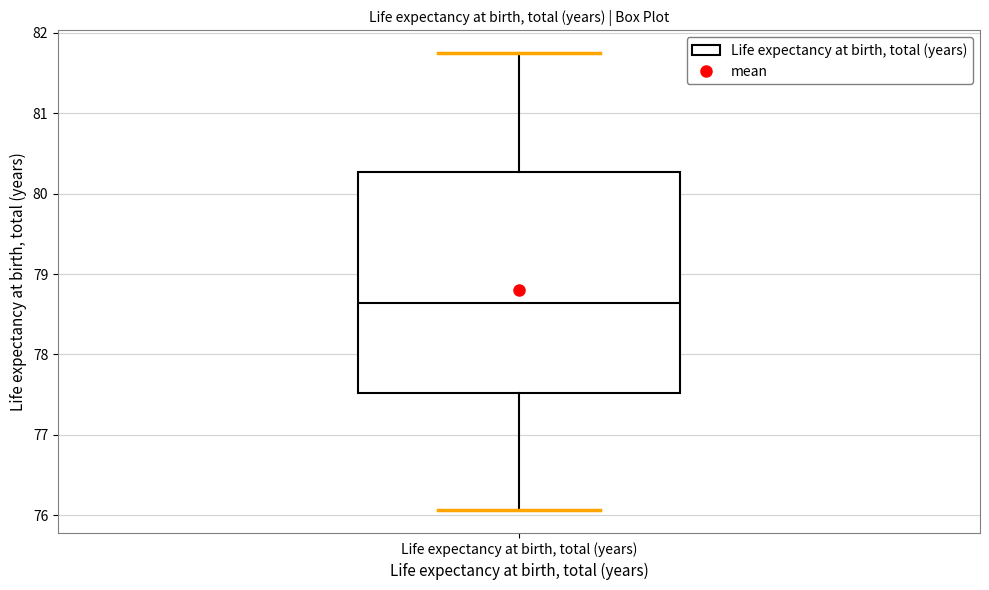

Where does the lower whisker of the box for Life expectancy at birth, total (years) end on the y-axis? The values are not printed on the chart, so give them approximately, as read against the axis.

76.1